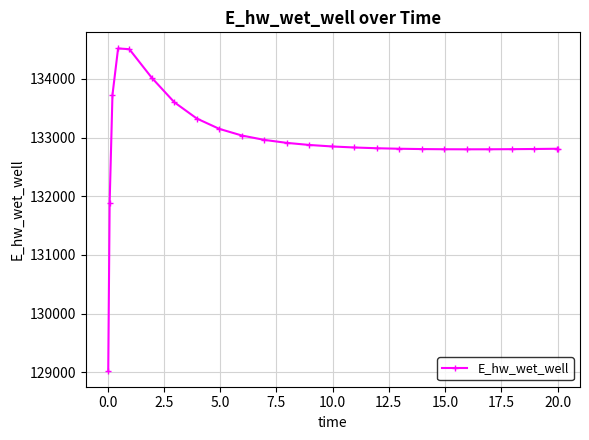

What is the difference between the second highest and second lowest values?

2612.5